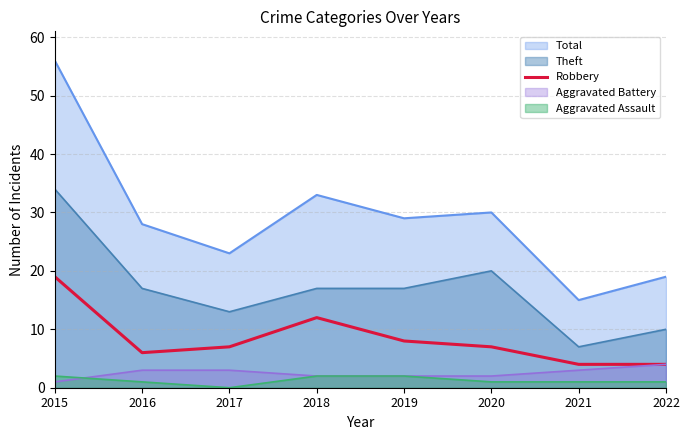

What is the difference between the highest and lowest values at 2018?

31